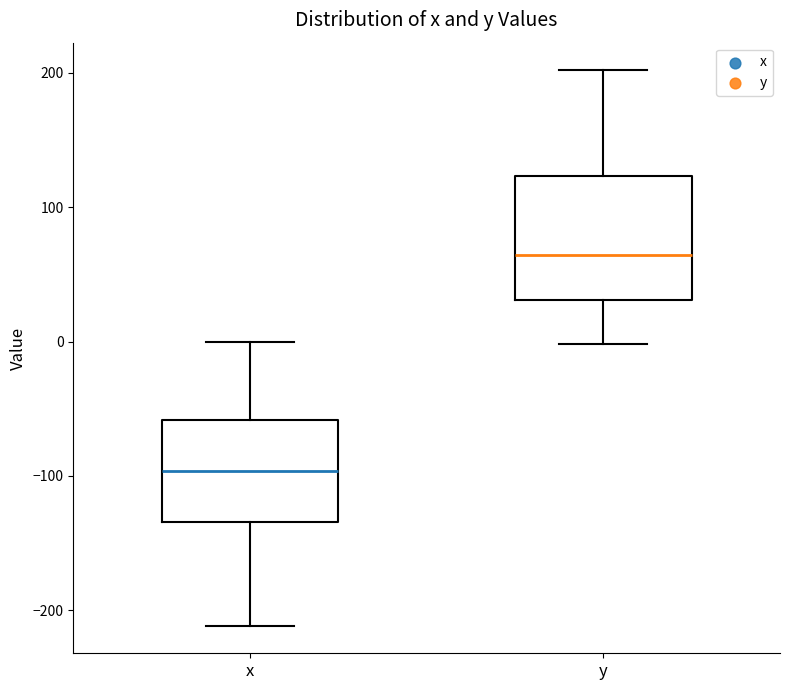

Reading left to right, transcribe this box plot: for each box, give where its median line is, the range the box spans, and where its two whiskers end, as read against the y-axis. The values are not printed on the chart, so give them approximately, as read against the axis.

x: median -100, box -130 to -60, whiskers -210 to 0
y: median 60, box 30 to 120, whiskers 0 to 200